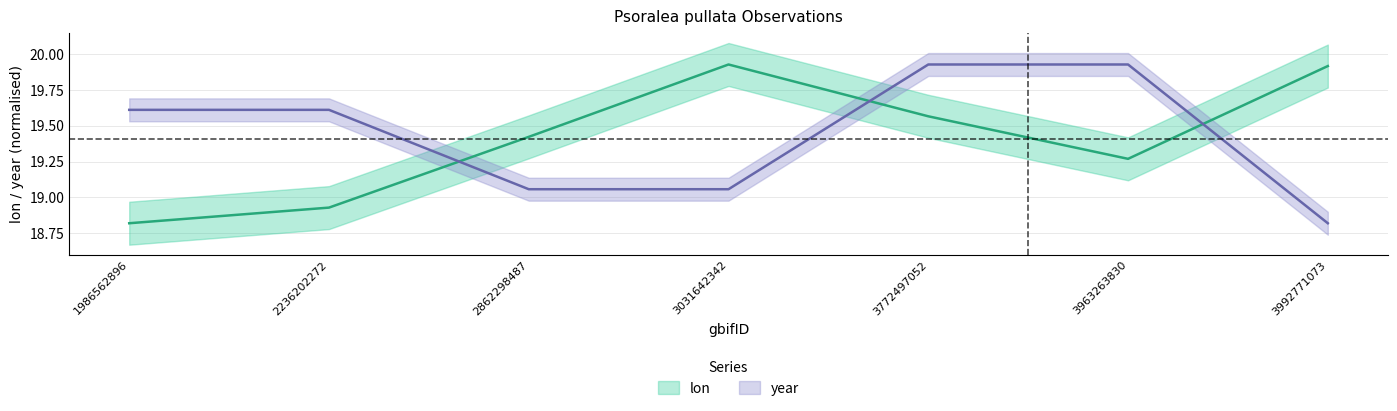

At which category does lon reach its first local valley?

3963263830